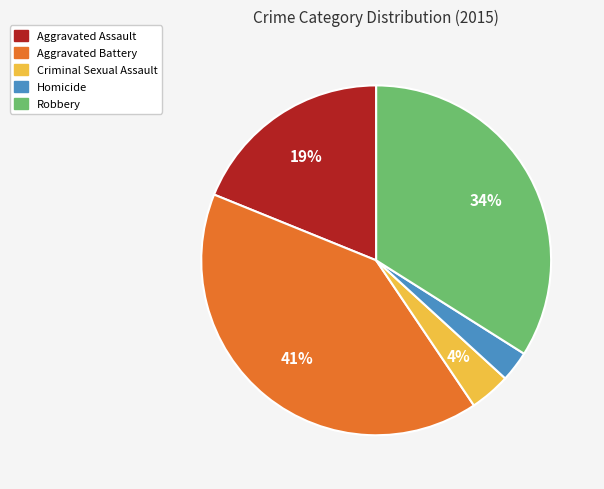

How many slices are in this pie chart?

5